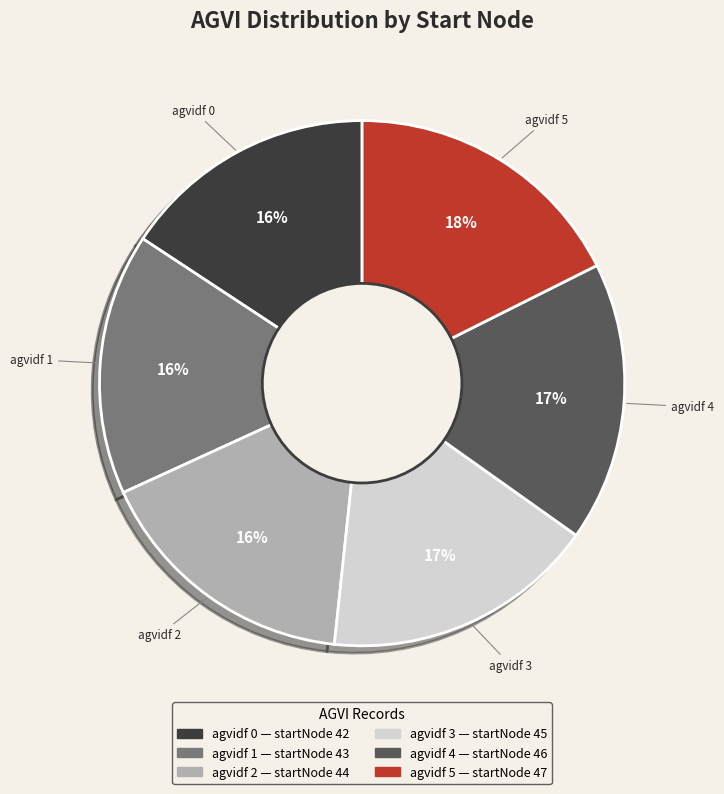

To the nearest percent, what is the average slice percentage?

17%